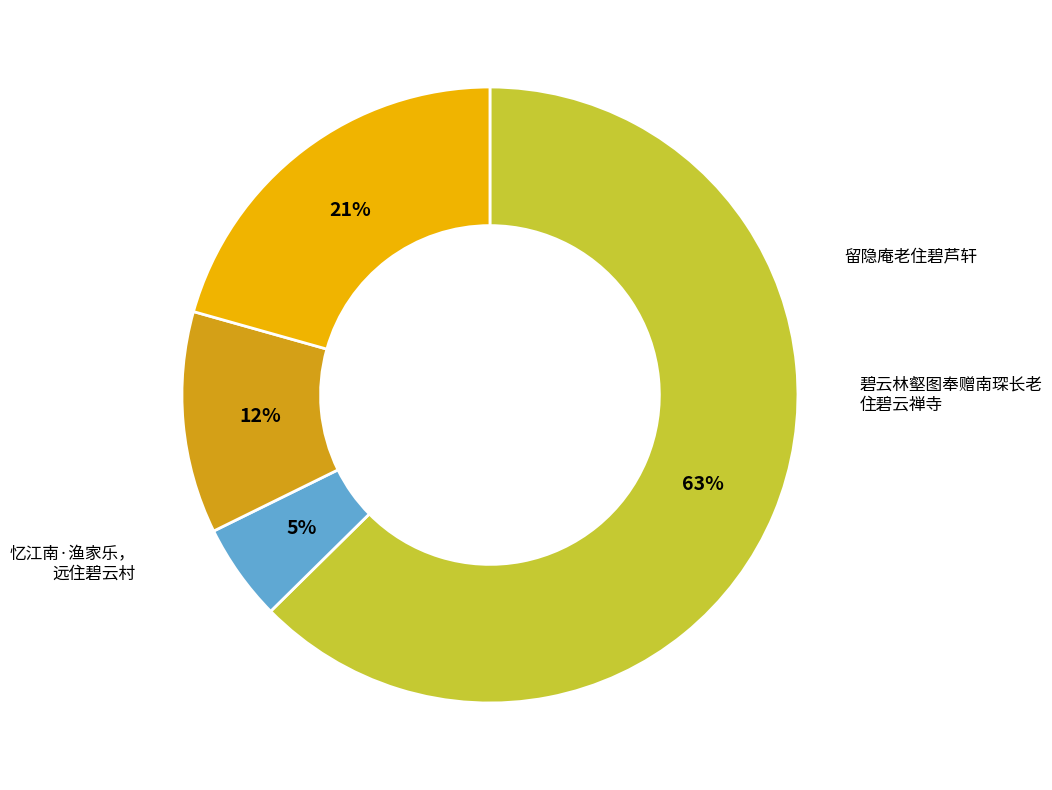

How many segments does this pie chart have?

4